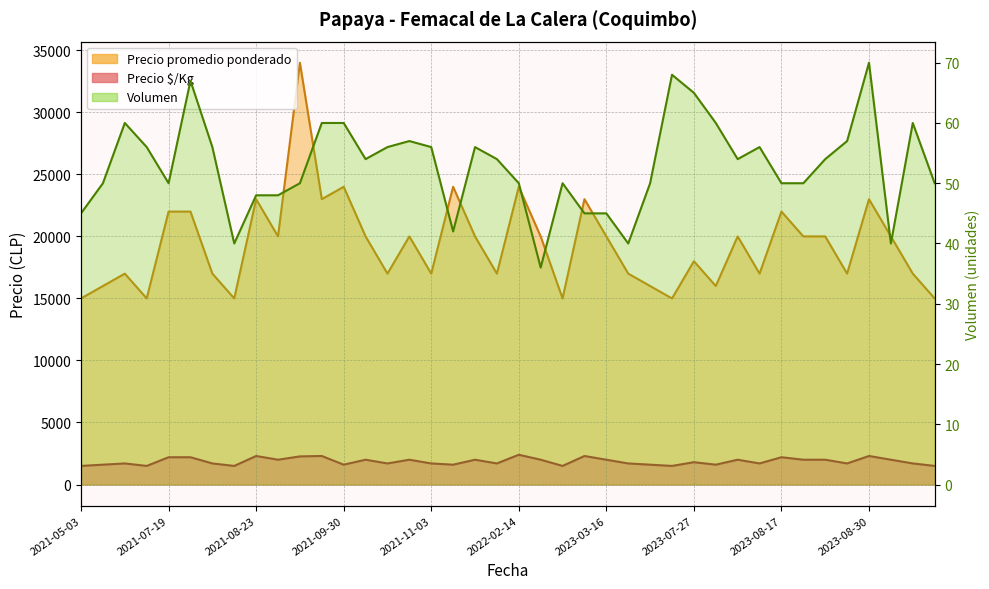

Which series has the widest spread of values?

Precio promedio ponderado